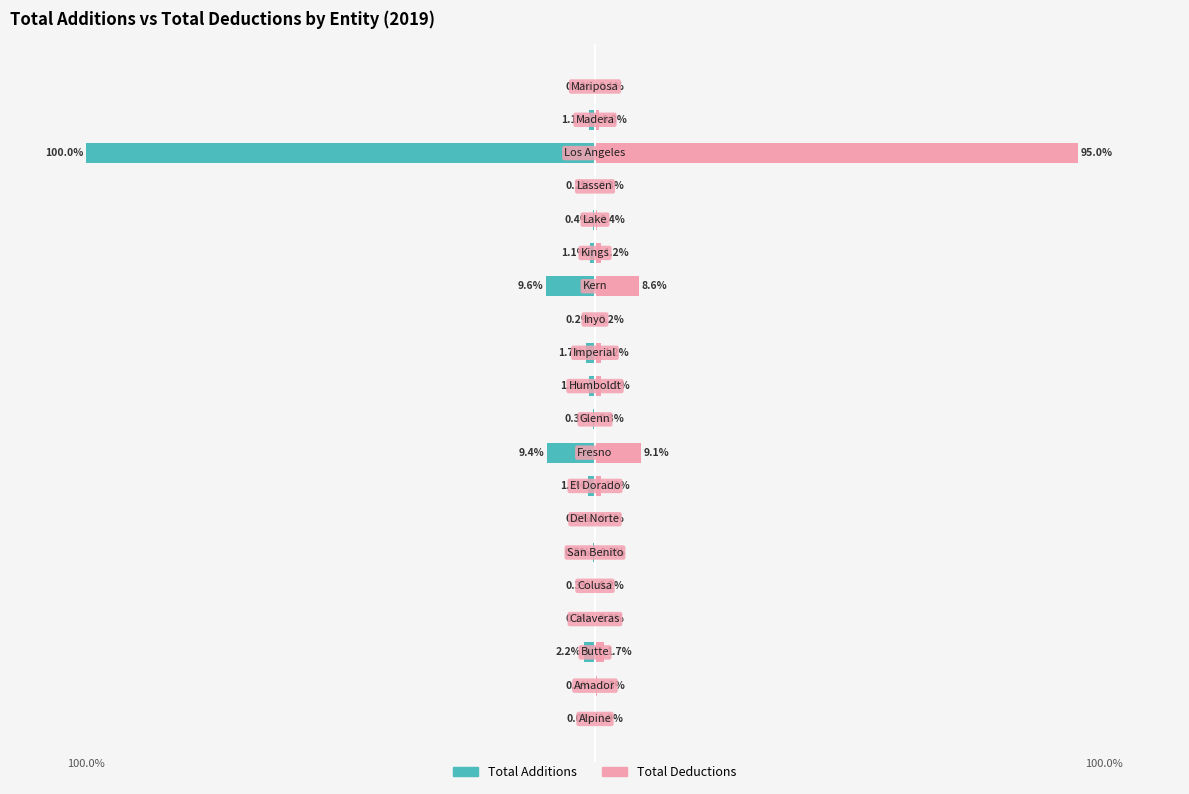

How many distinct data groups are displayed?

2